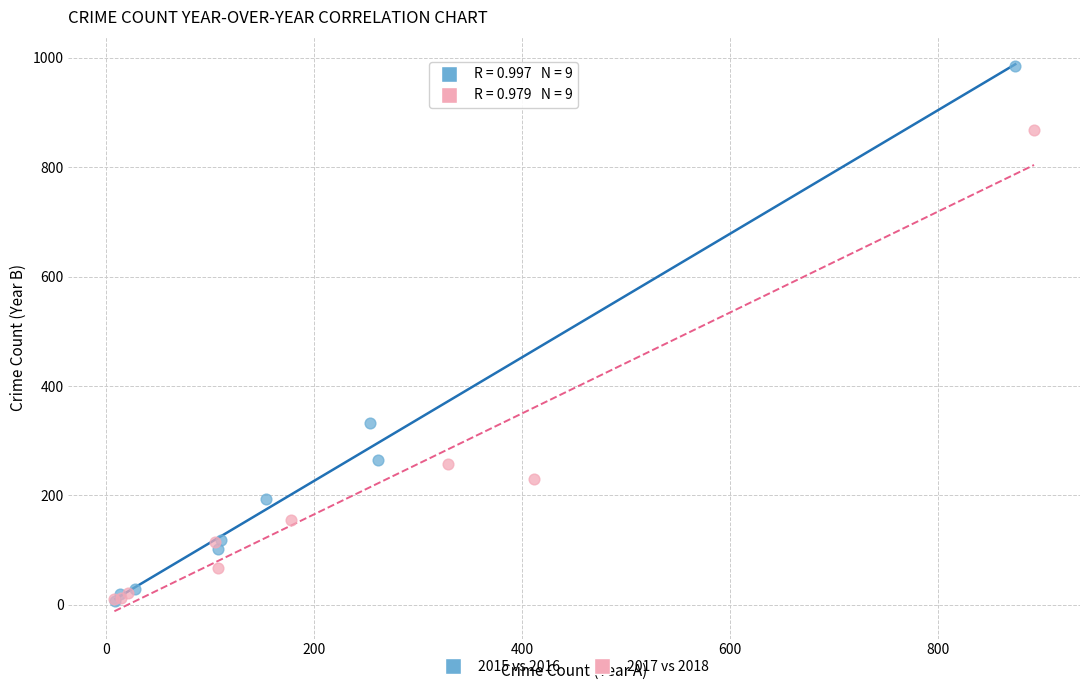

Which series has the largest Y range (max minus min)?

2015 vs 2016